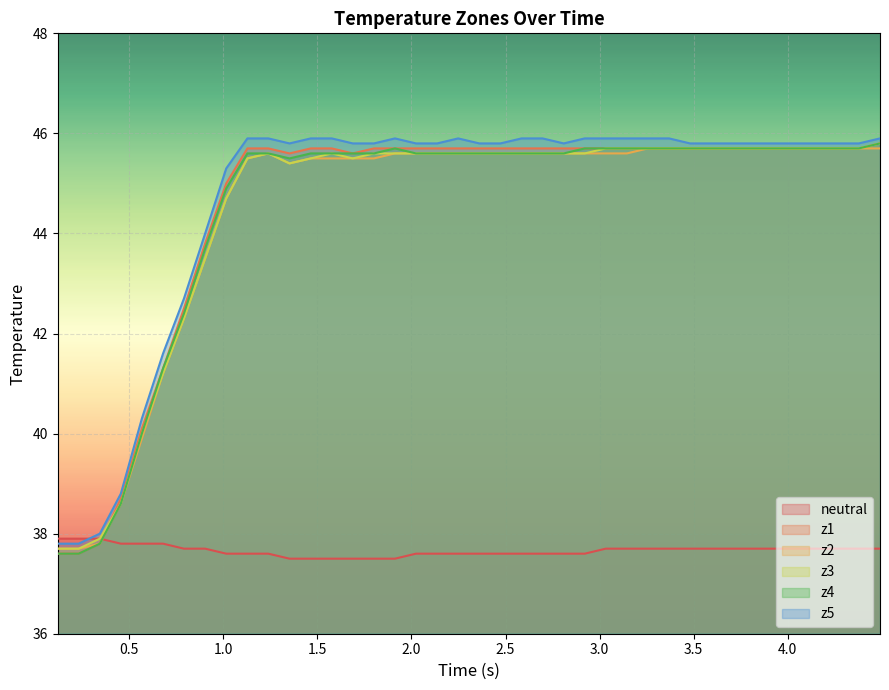

What is the difference between the maximum and minimum values in the z3 series?

8.1